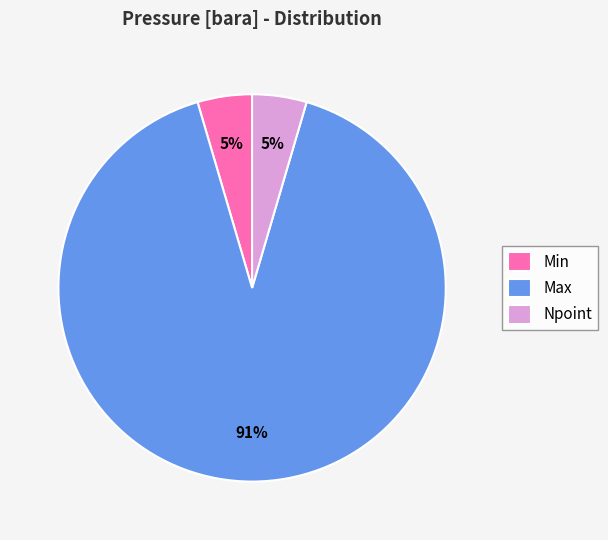

Which has a higher value, Npoint or Max?

Max